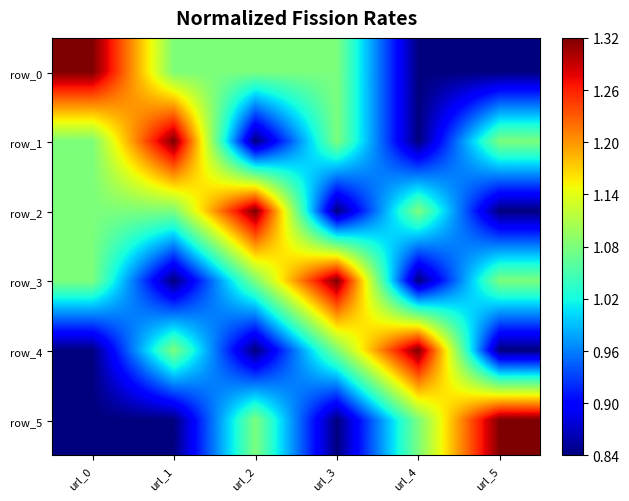

Reading right to left, what are all the values shown in this chart?

row_0: 0.8	0.8	1.1	1.1	1.1	1.3
row_1: 1.1	0.8	1.1	0.8	1.3	1.1
row_2: 0.8	1.1	0.8	1.3	1.1	1.1
row_3: 1.1	0.8	1.3	1.1	0.8	1.1
row_4: 0.8	1.3	1.1	0.8	1.1	0.8
row_5: 1.3	1.1	0.8	1.1	0.8	0.8